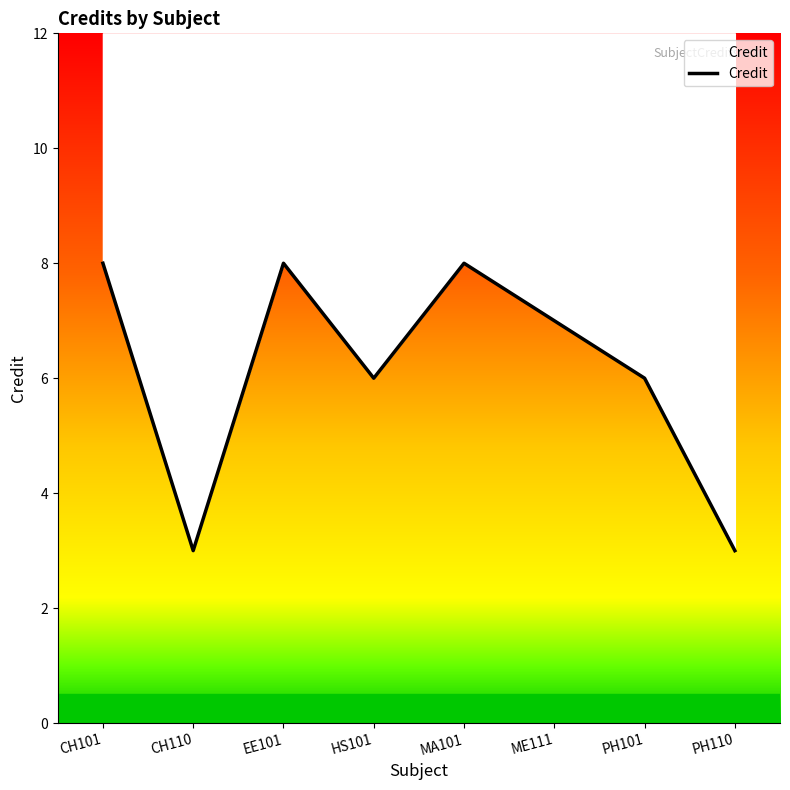

What is the value of the 8th point from the left?

3